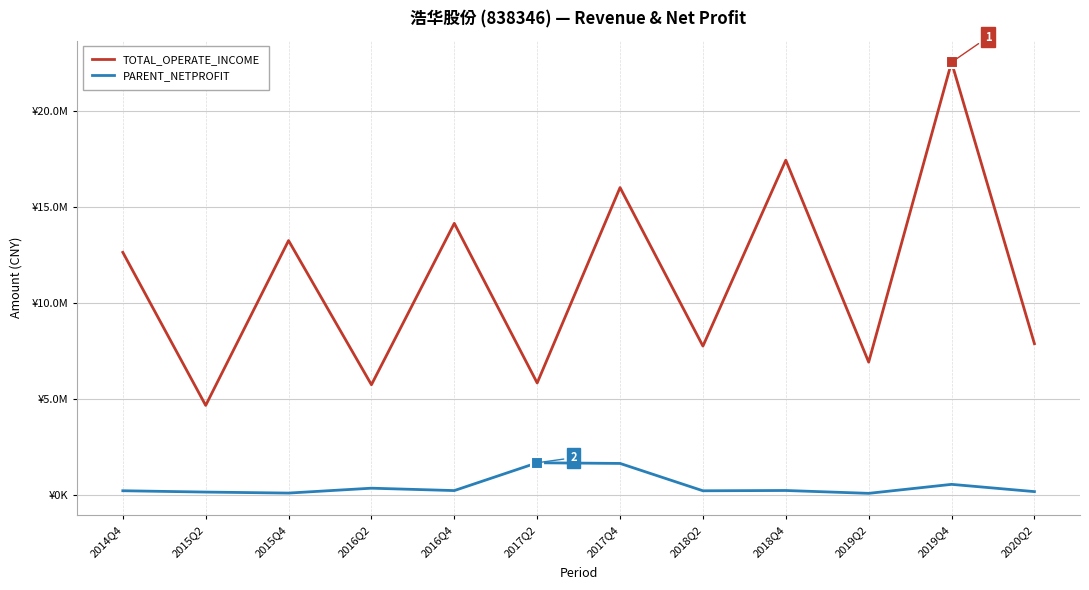

Where does the TOTAL_OPERATE_INCOME series first go above 12637390?

2014Q4